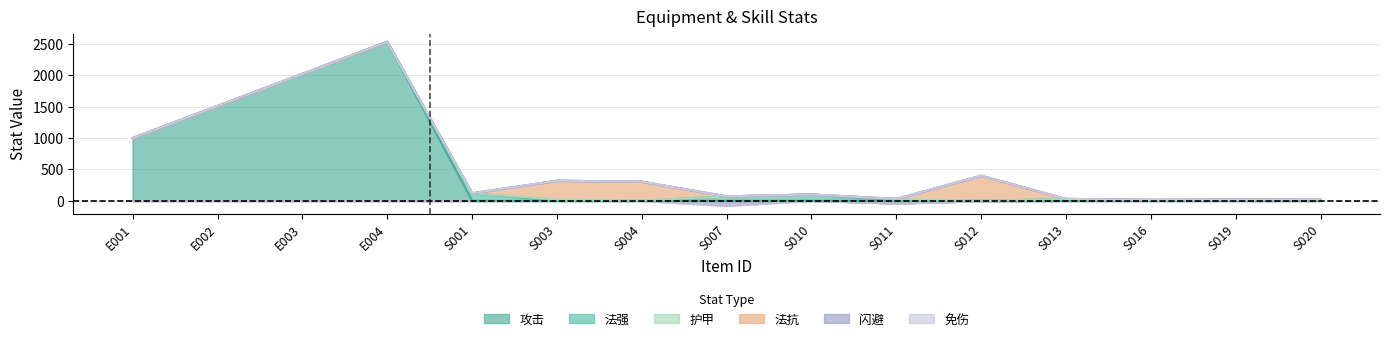

Where do 法强 and 闪避 first cross each other?

S010 and S011